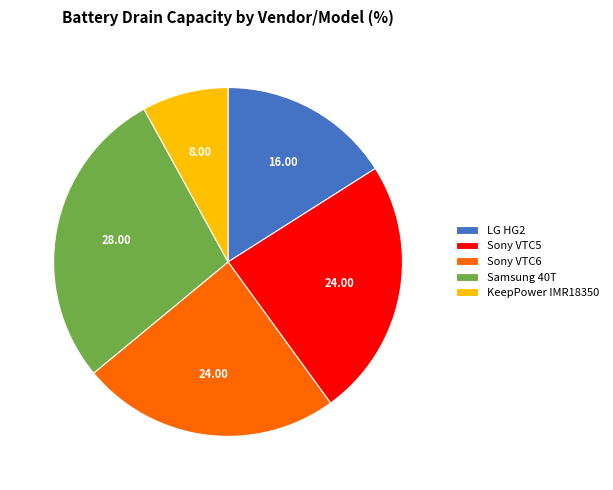

Do LG HG2 and Samsung 40T together represent more than half of the pie?

No